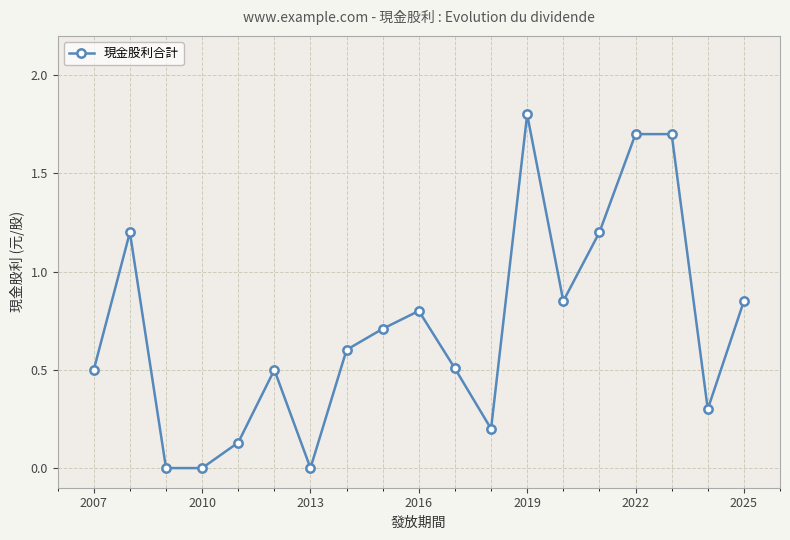

How many interior local peaks (higher than both neighbors) does the data have?

4